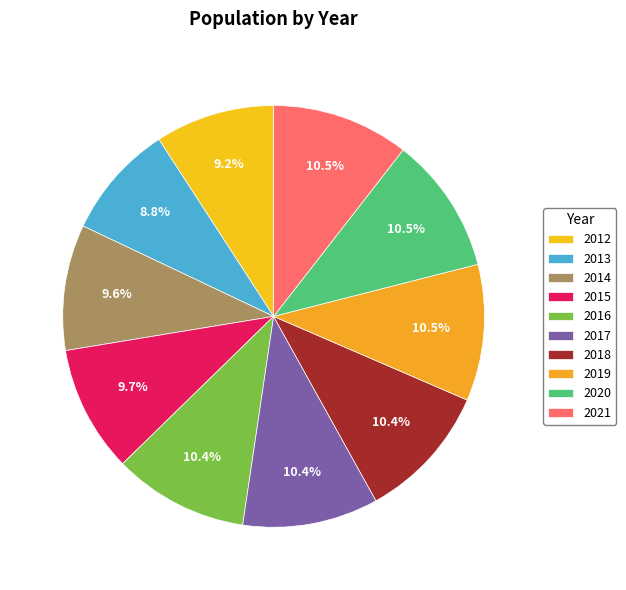

Which slice is the smallest?

2013